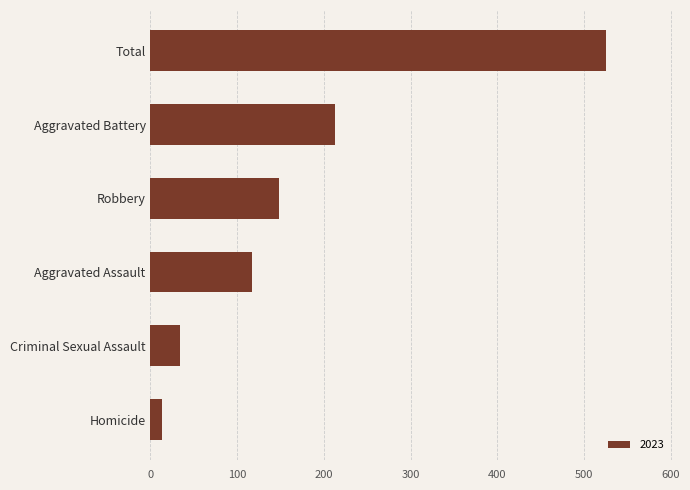

Is it true that the value at Aggravated Assault is 117?

True